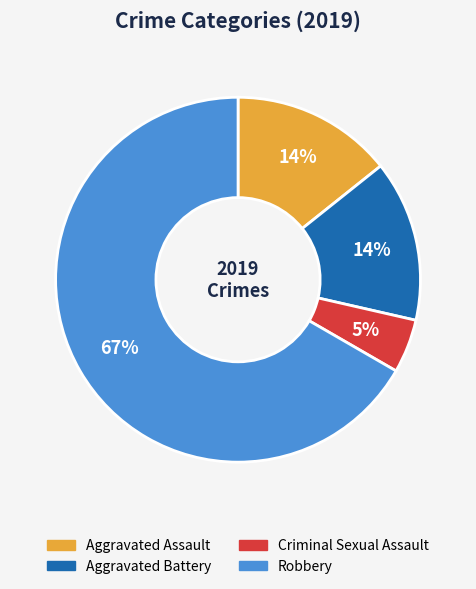

How many slices are in this pie chart?

4